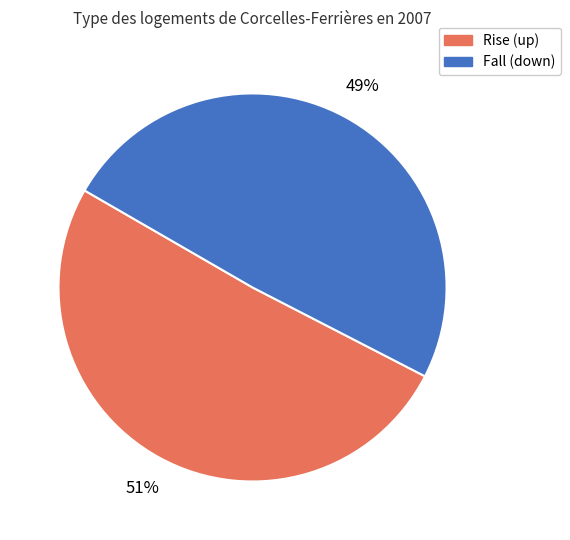

Is there any slice that represents more than half of the pie?

Yes